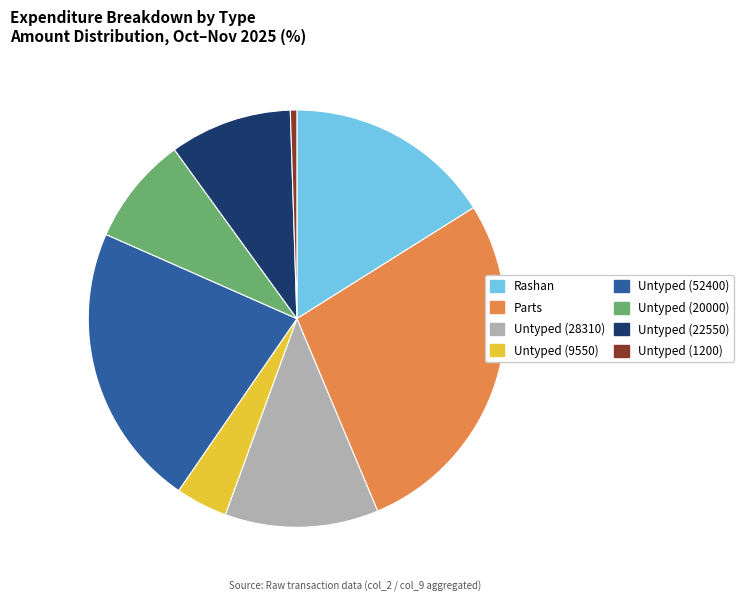

Is the sum of Untyped (9550) and Untyped (20000) greater than half?

No